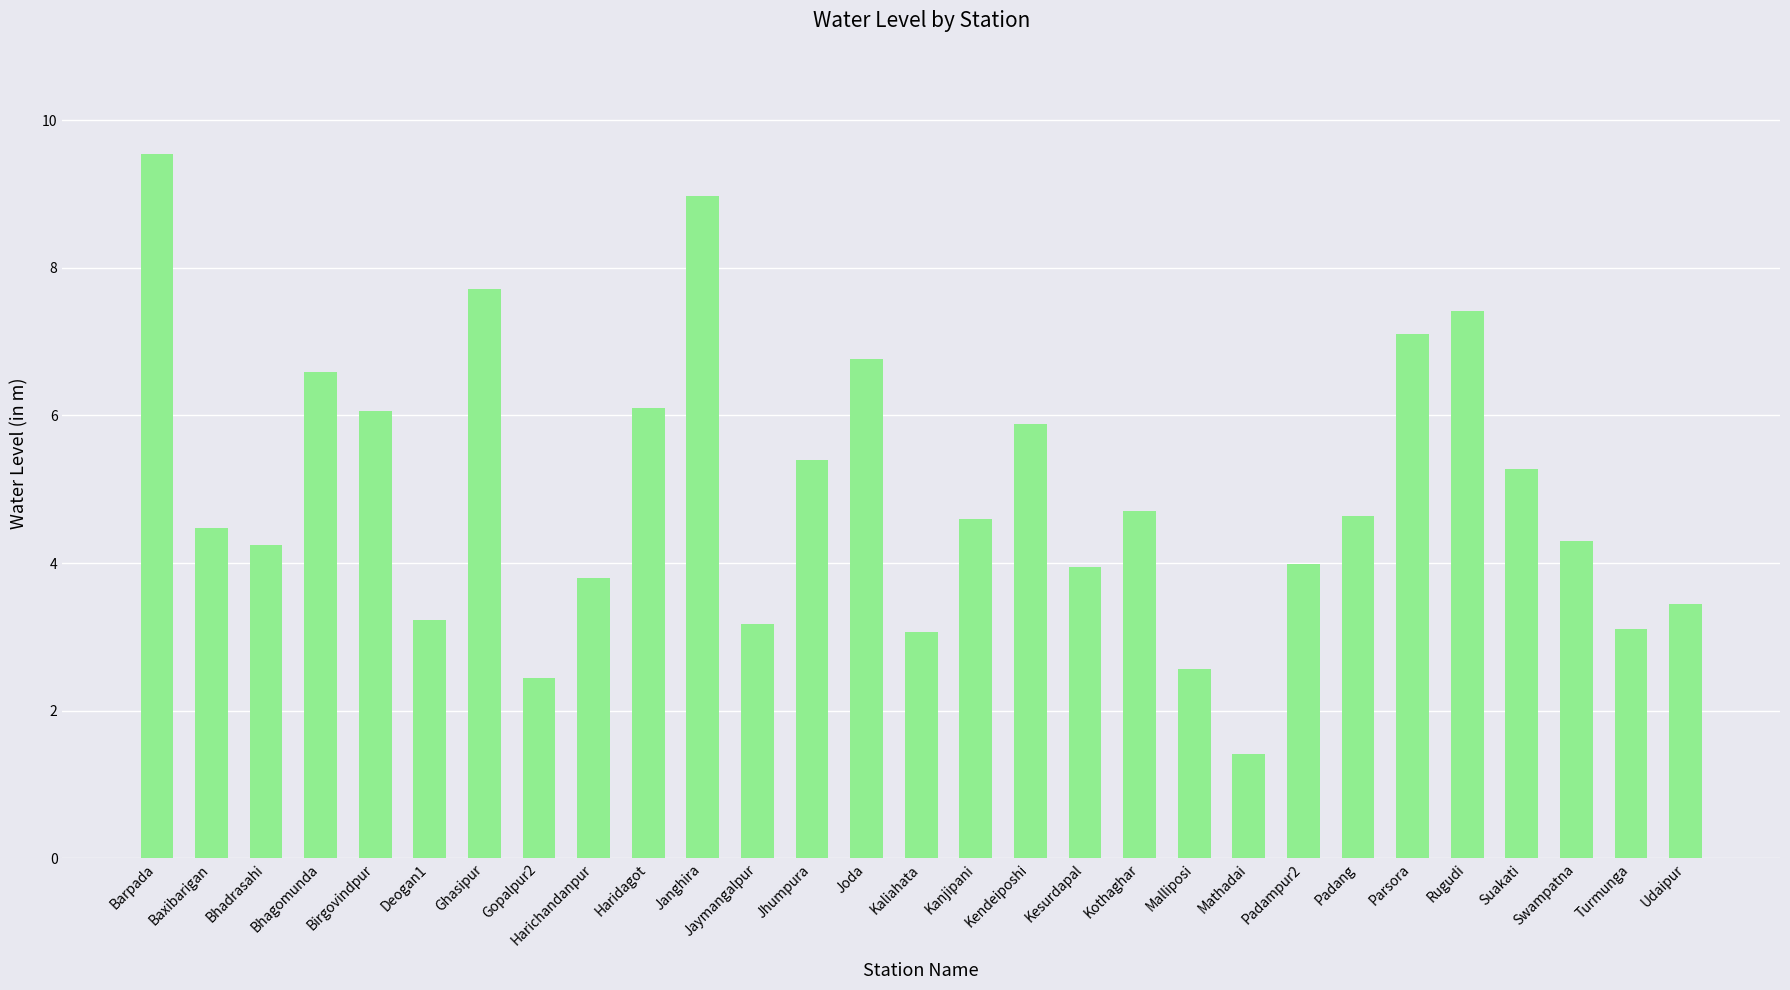

How many distinct data groups are displayed?

1